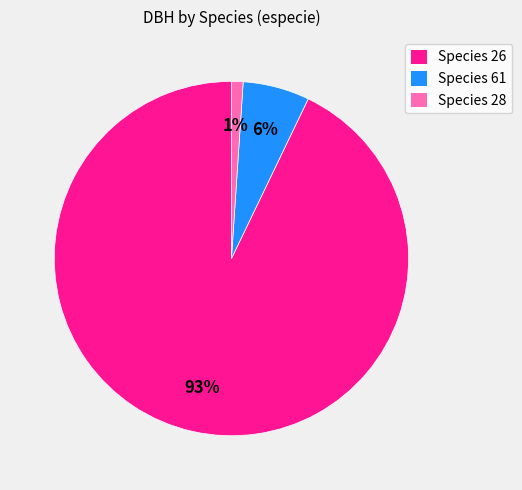

Which has a higher value, Species 61 or Species 26?

Species 26